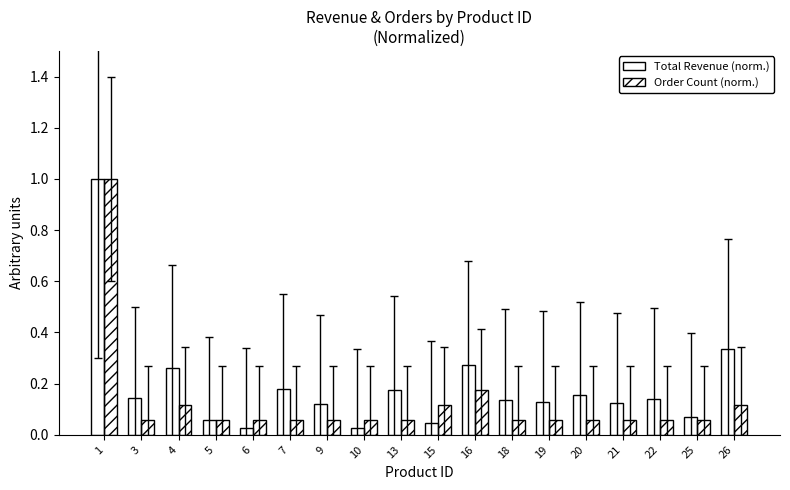

What is the maximum value shown in the chart?

1.0